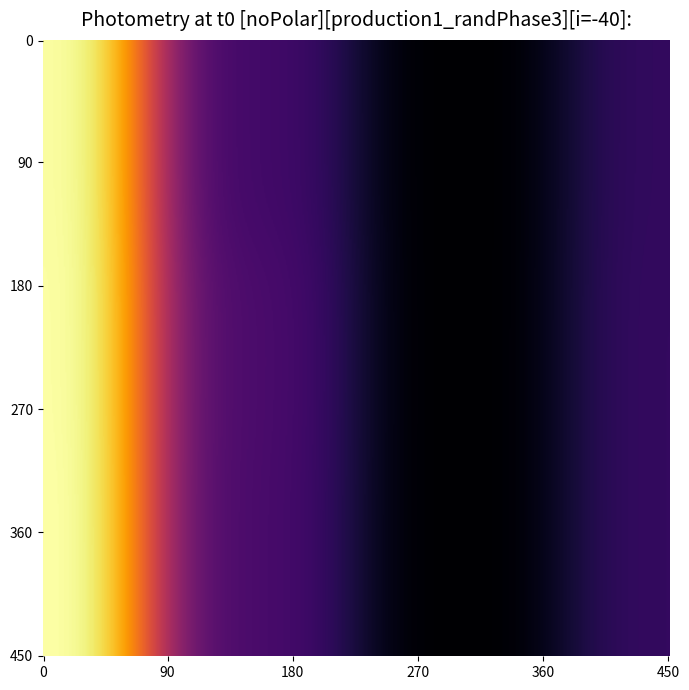

At how many categories does at least one series exceed 155?

1